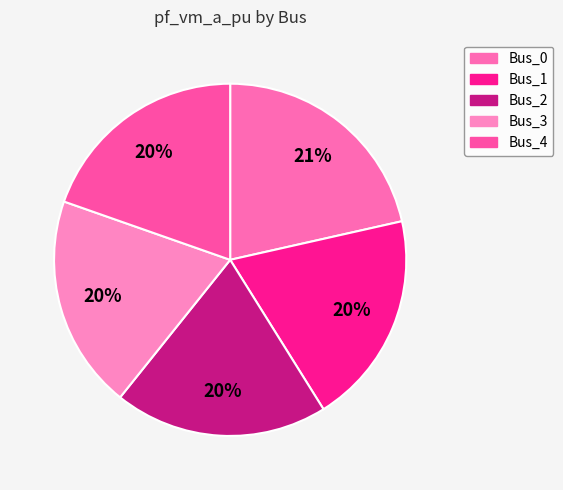

Does Bus_1 represent more than half of the total?

No